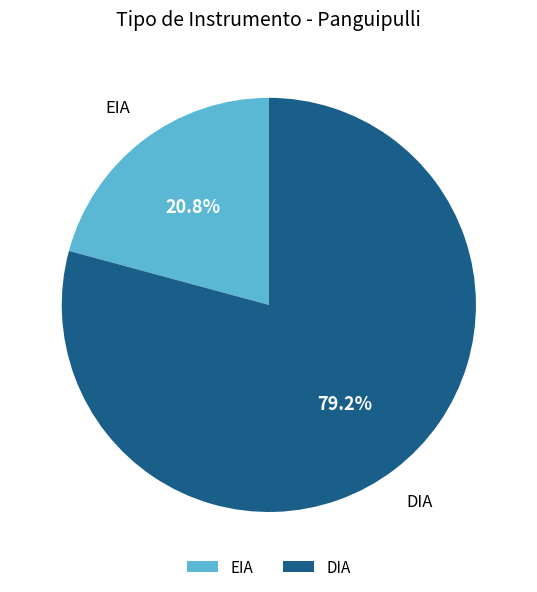

To the nearest percent, what percentage of the pie is DIA?

79%